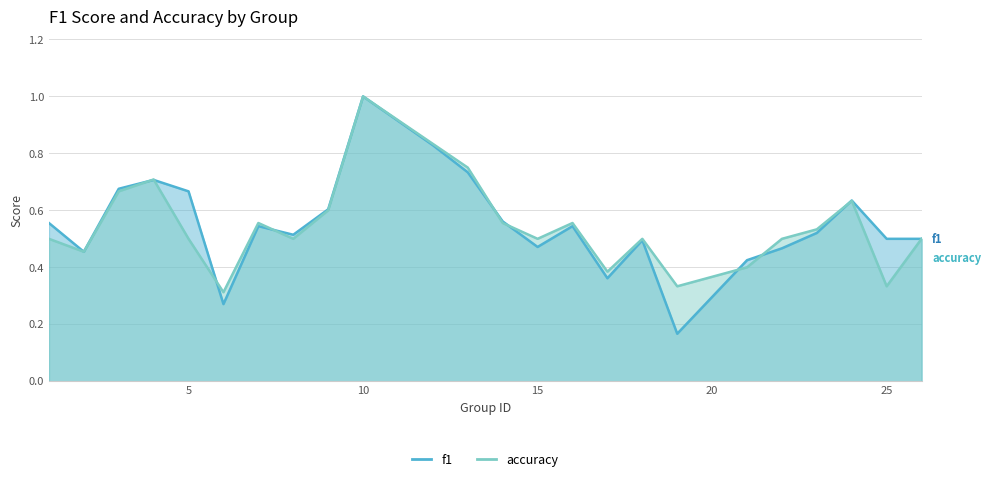

Rank the series by their maximum value, from lowest to highest.

f1, accuracy